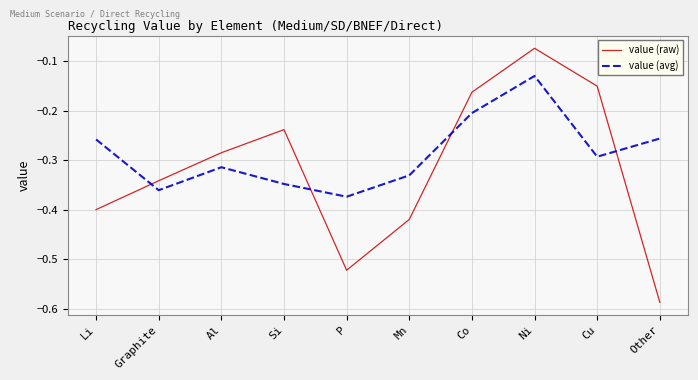

Where is value (raw) nearest to the value 0?

Ni